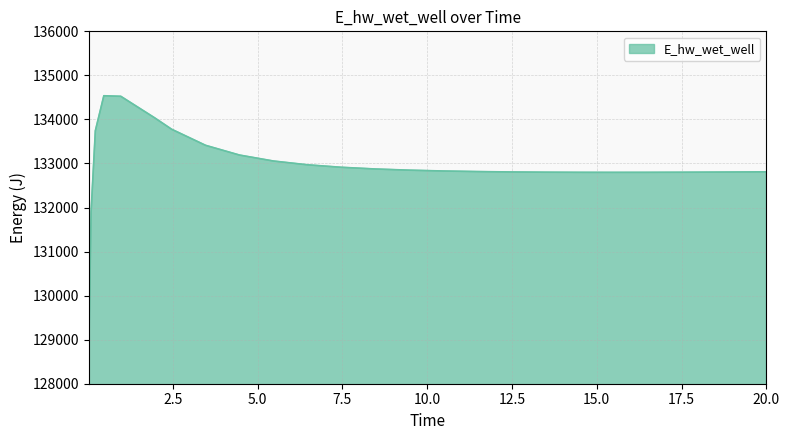

What is the difference between the maximum and minimum values?

5500.9